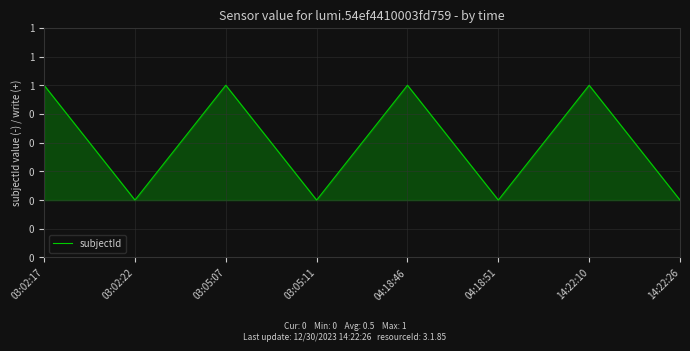

Does the chart display data point markers on the line(s)?

No